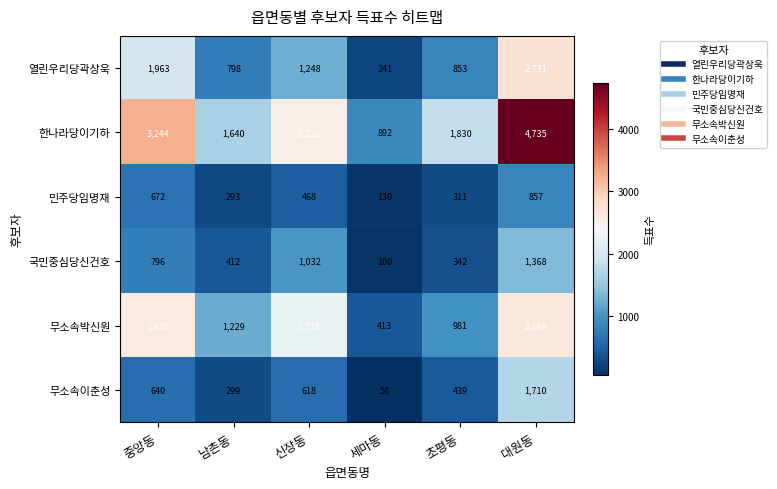

Where does the 민주당임명재 series first go above 468?

중앙동